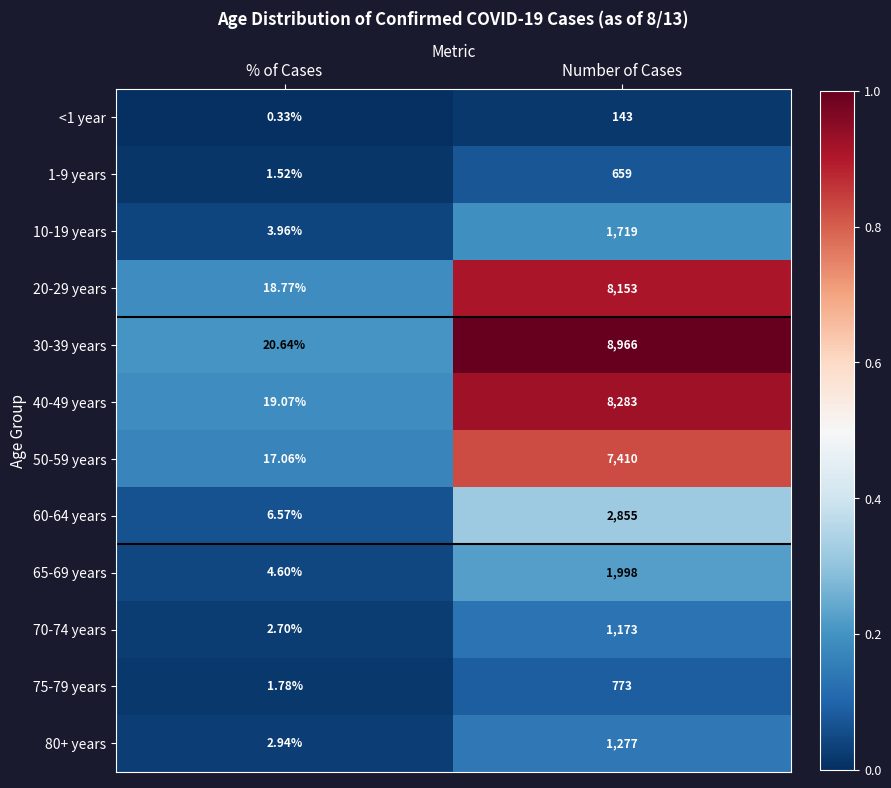

List the labels in order of 1-9 years value, smallest first.

% of Cases, Number of Cases